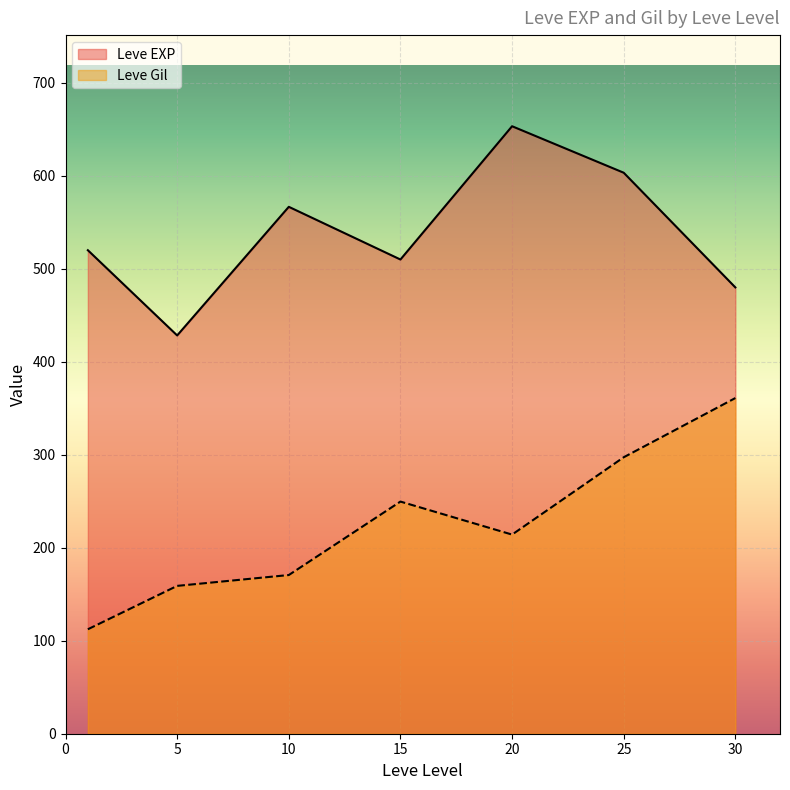

What is the maximum value for Leve EXP?

653.3